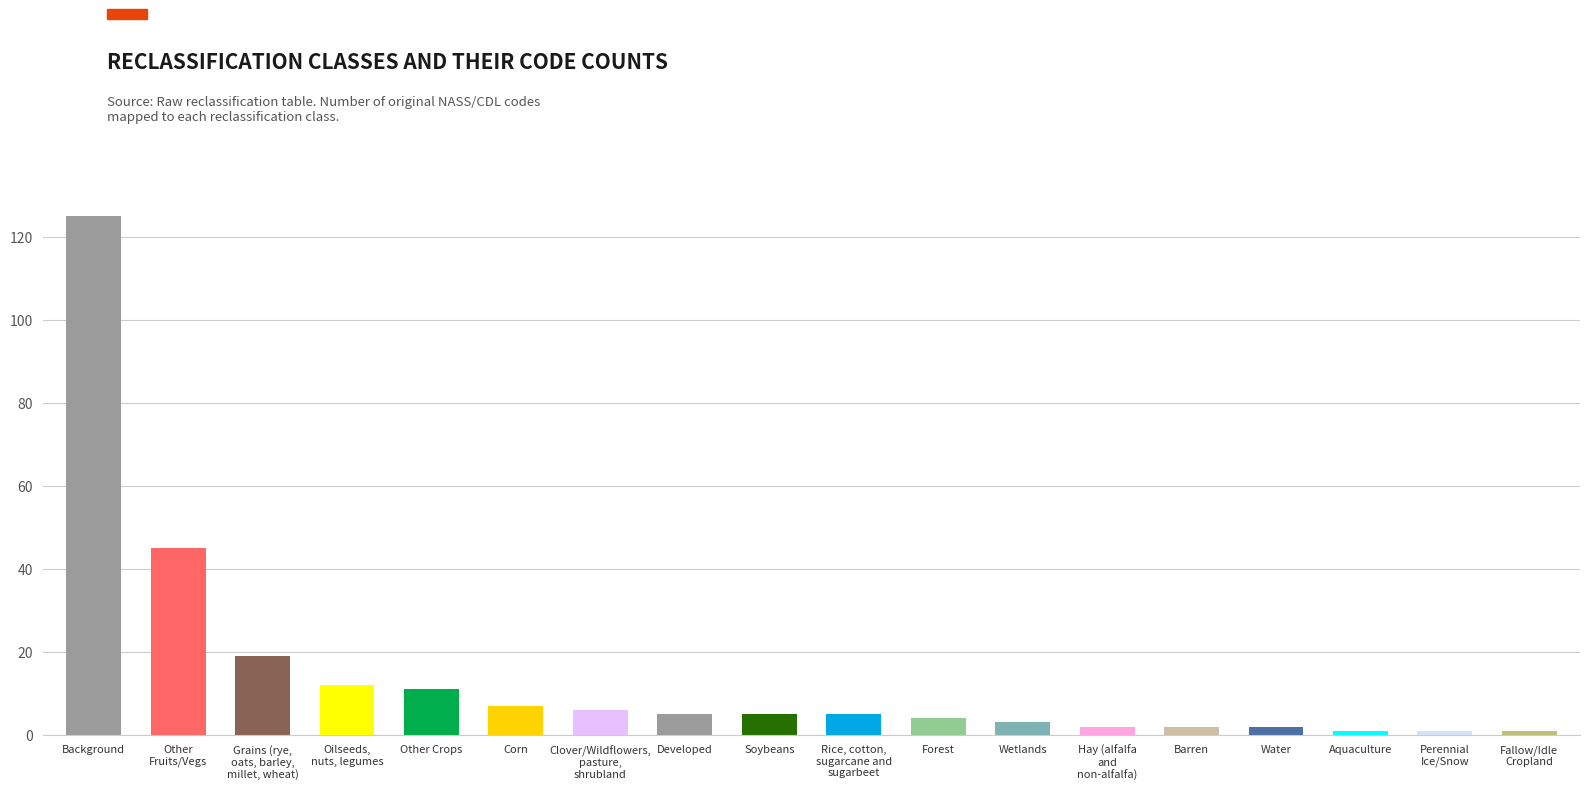

Reading left to right, list all the values displayed in this chart.

125	45	19	12	11	7	6	5	5	5	4	3	2	2	2	1	1	1